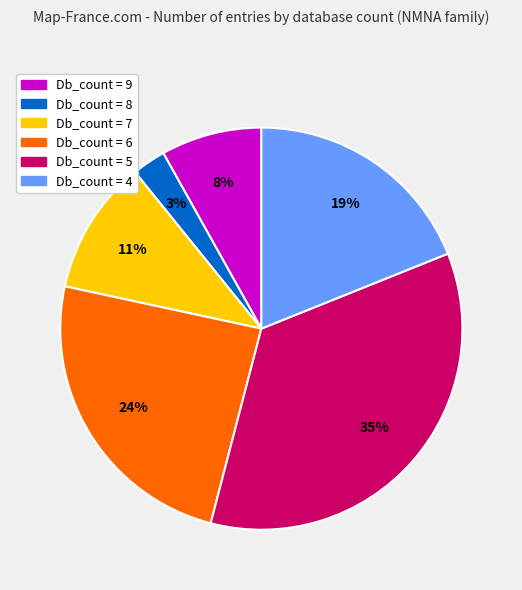

Is Db_count = 9 the majority of the pie?

No